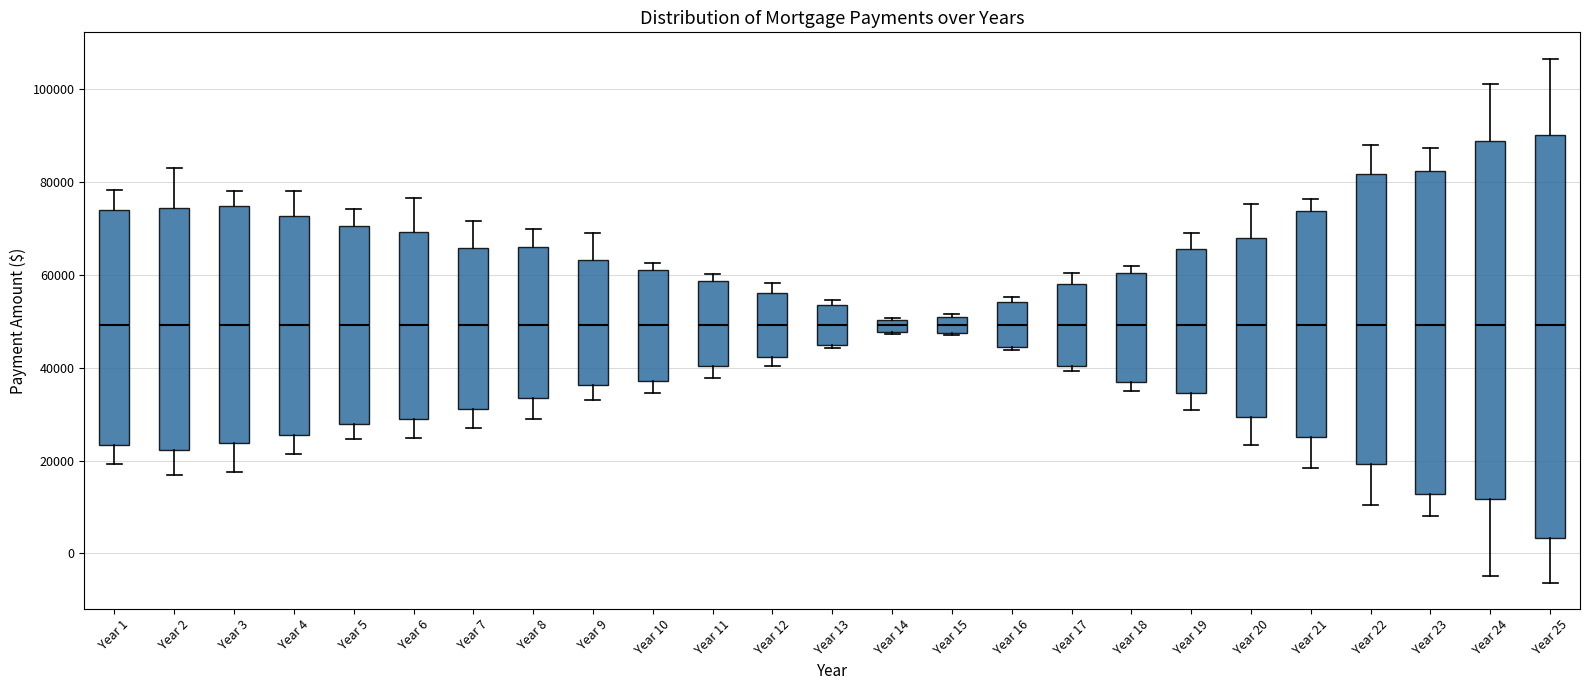

Where does the upper whisker of the box for Year 9 end on the y-axis? The values are not printed on the chart, so give them approximately, as read against the axis.

68000